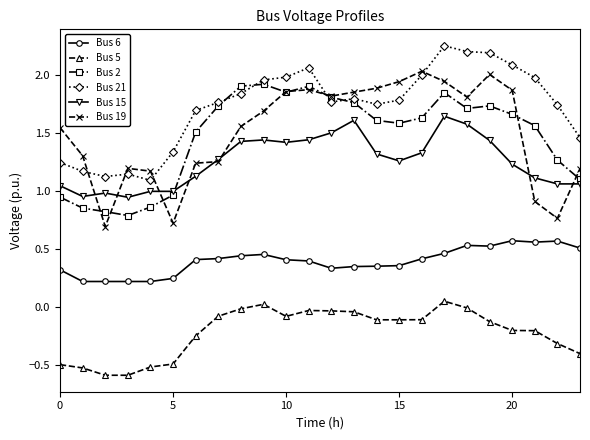

True or false: Bus 5 and Bus 6 intersect in this chart.

False